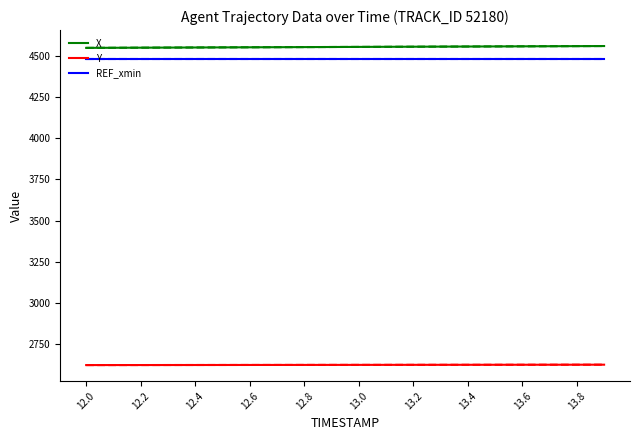

Is it true that Y equals 2624.6 at 12.2?

True